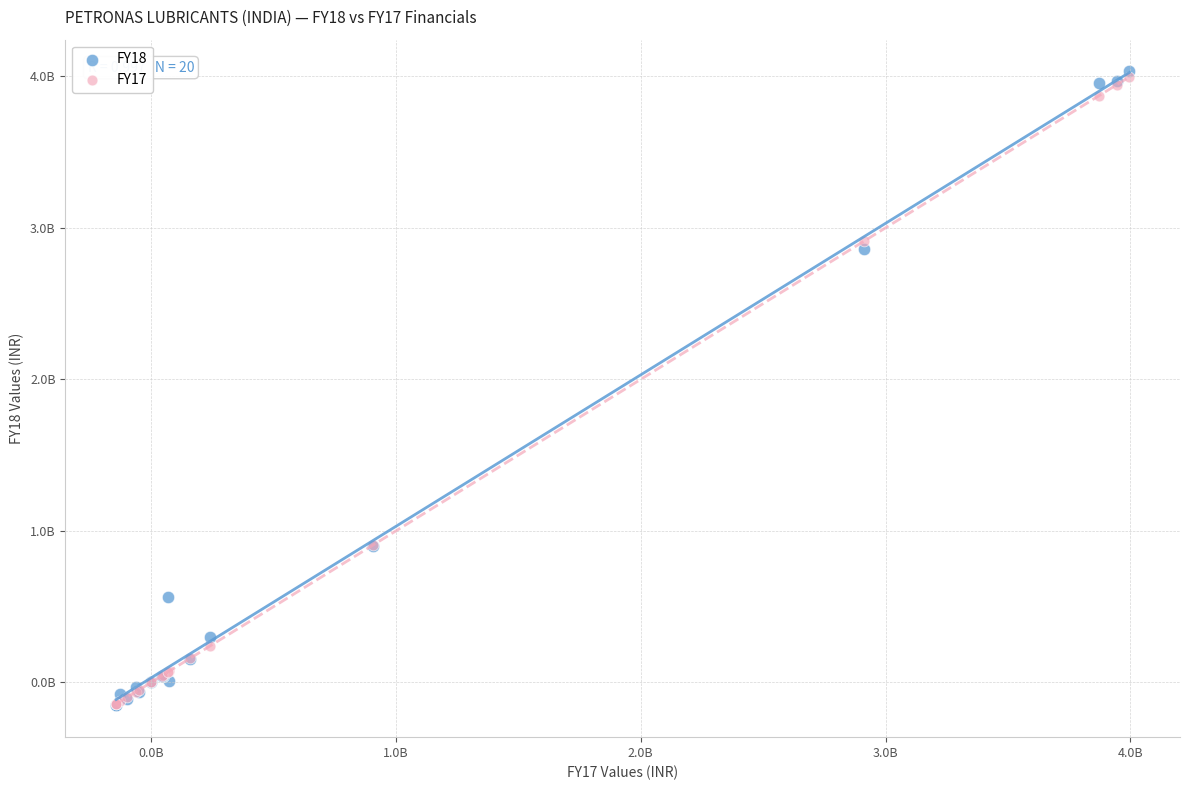

Which series has the widest spread of Y values?

FY18